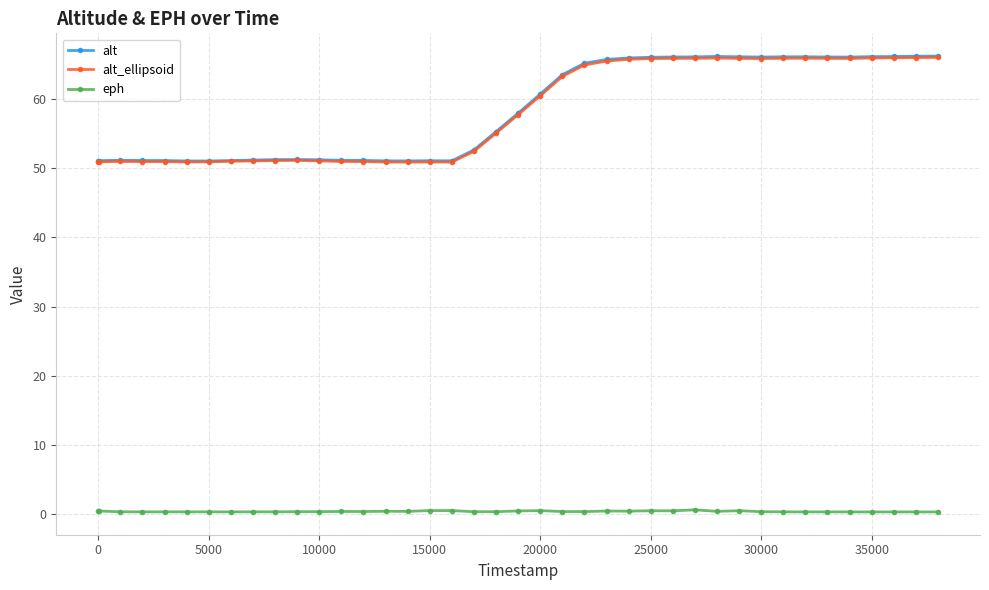

True or false: eph and alt cross at least once.

False